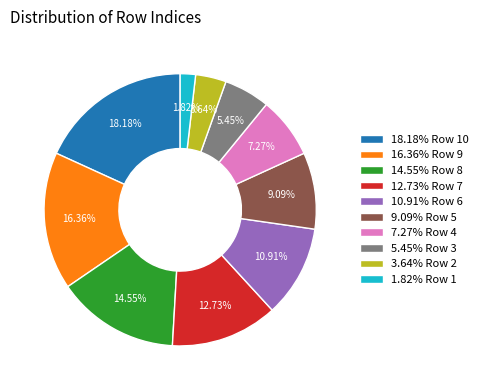

Is there any slice that represents more than half of the pie?

No